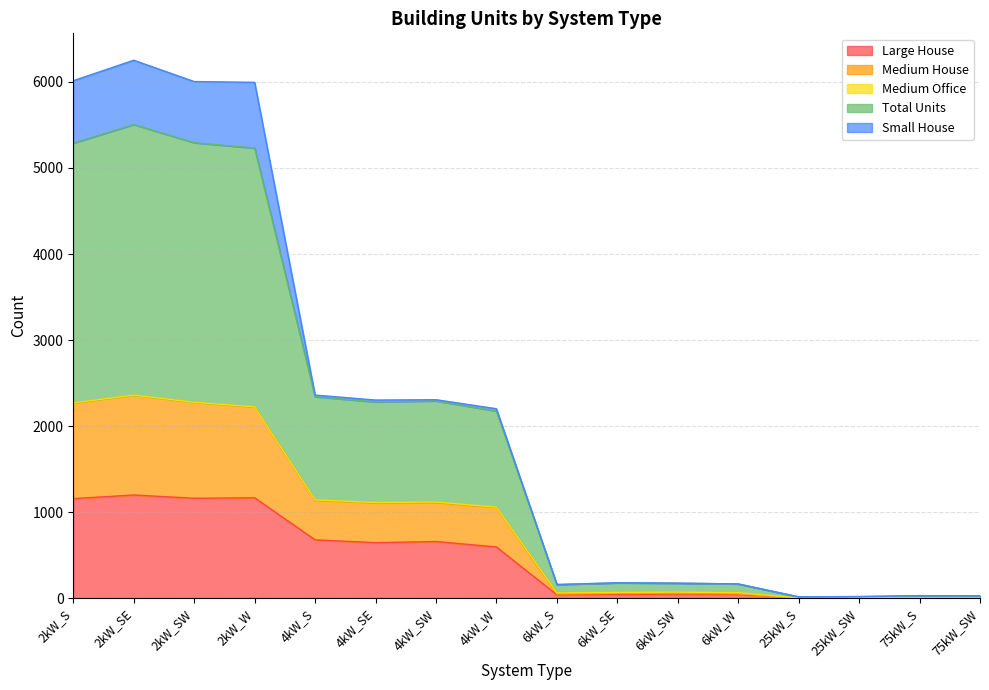

What is the highest value of the Large House series?

1198